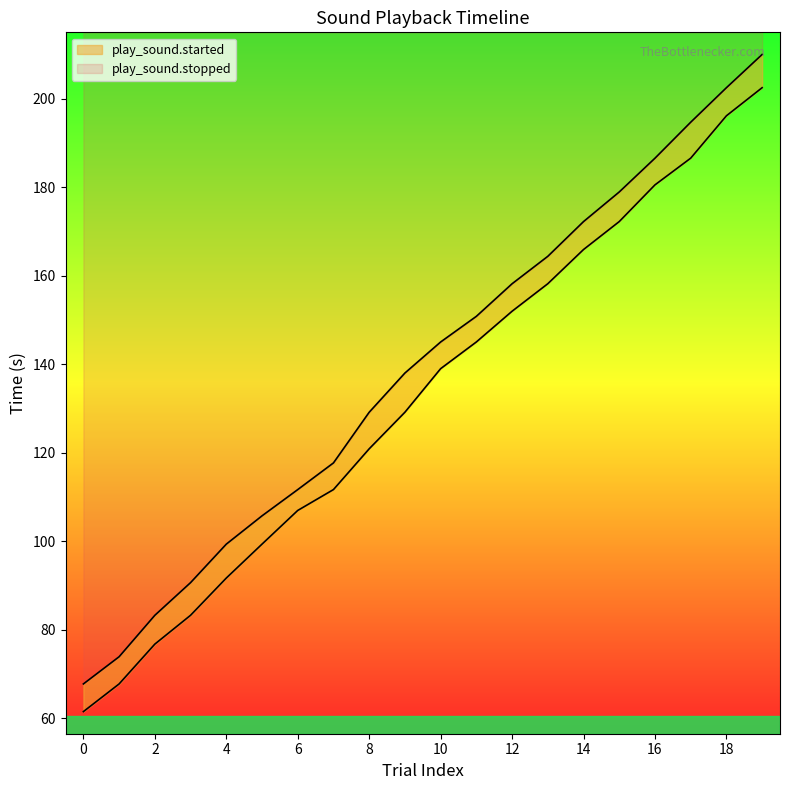

Reading left to right, list all the values displayed in this chart.

play_sound.started: 0=61.5	1=67.8	2=76.8	3=83.3	4=91.7	5=99.4	6=107.0	7=111.7	8=120.9	9=129.2	10=139.0	11=145.1	12=152.0	13=158.2	14=166.0	15=172.3	16=180.6	17=186.6	18=196.2	19=202.5
play_sound.stopped: 0=67.8	1=73.9	2=83.3	3=90.7	4=99.4	5=105.8	6=111.7	7=117.7	8=129.2	9=138.0	10=145.1	11=150.9	12=158.2	13=164.4	14=172.3	15=179.0	16=186.6	17=194.7	18=202.5	19=210.1